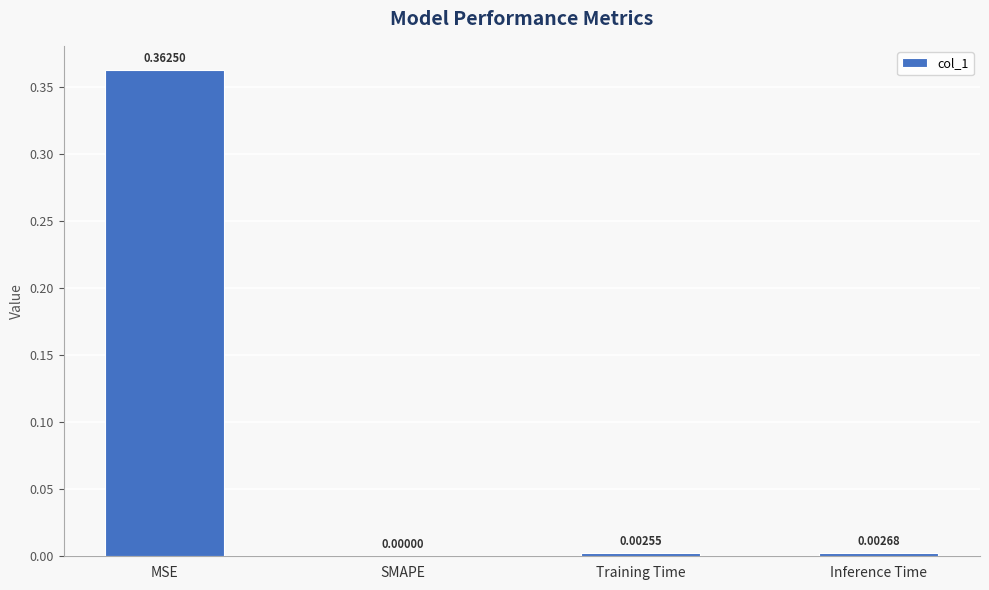

The value at Inference Time is 0.0. True or false?

True